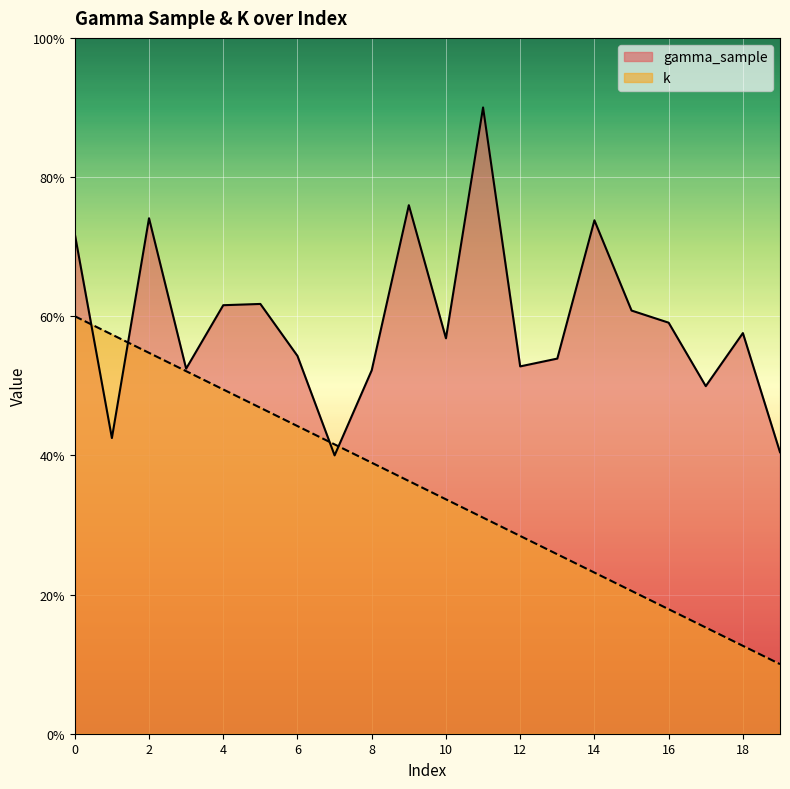

Between 15 and 19, which series saw the biggest shift?

gamma_sample